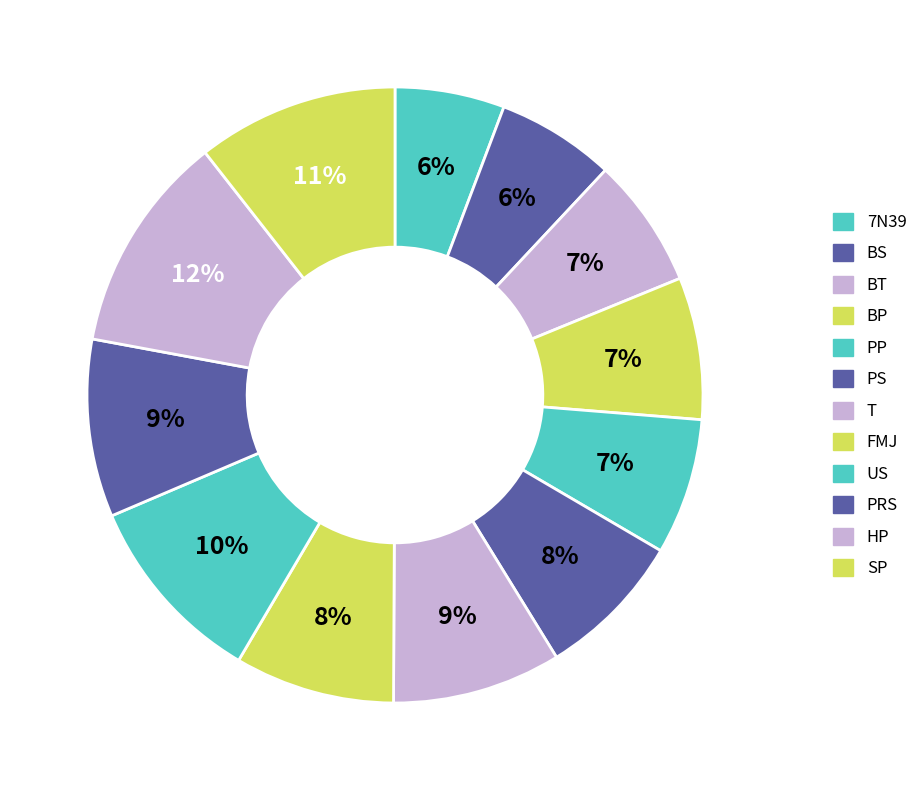

What percentage is NOT represented by 7N39?

94.2%